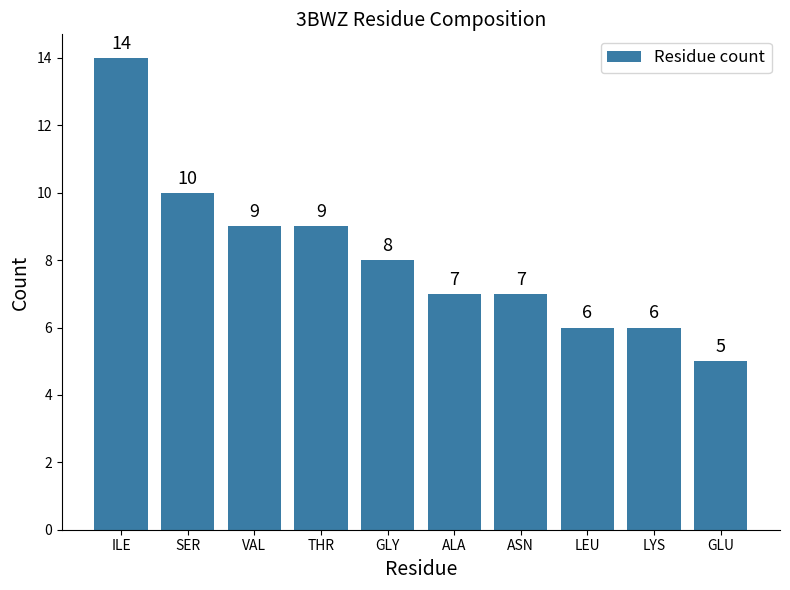

What is the label of the 9th bar from the left?

LYS